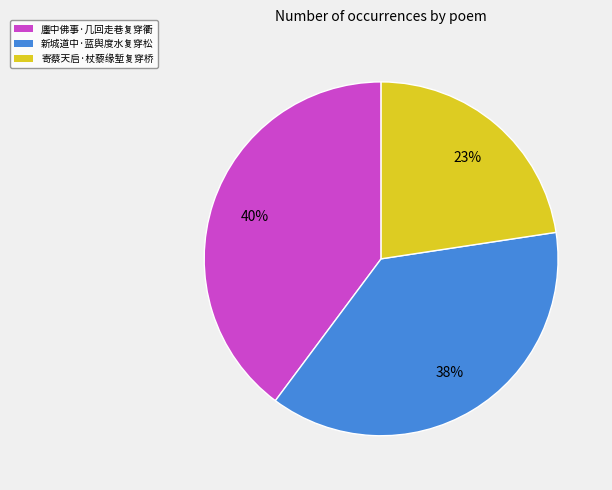

What is the ratio of the value at 寄蔡天启·杖藜缘堑复穿桥 to the value at 廛中佛事·几回走巷复穿衢?

0.6